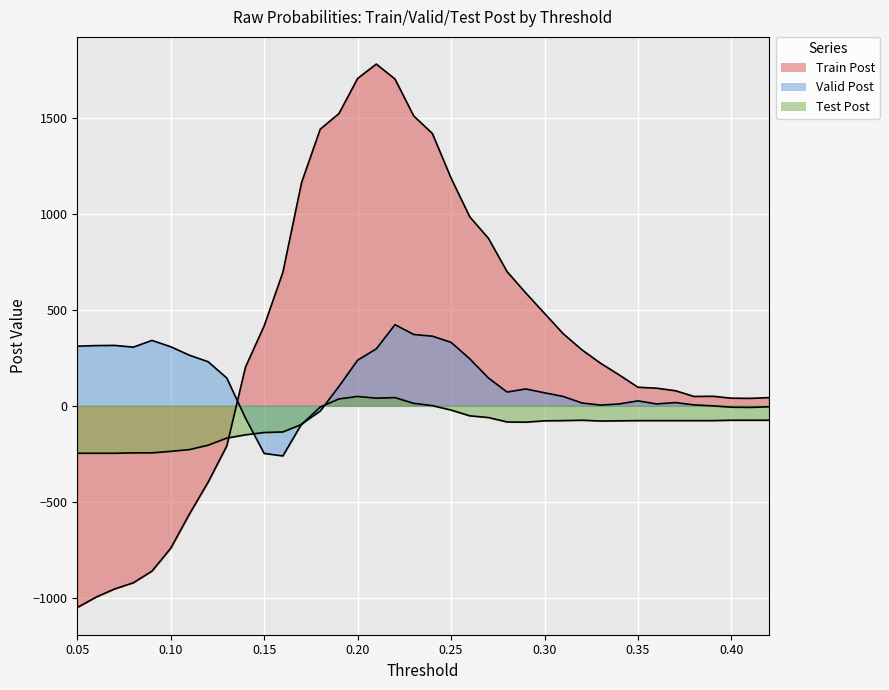

Reading left to right, what are all the values shown in this chart?

Train Post: 0.05=-1051	0.06=-997	0.07=-954	0.08=-922	0.09=-861	0.1=-742	0.11=-564	0.12=-398	0.13=-209	0.14=202	0.15=417	0.16=696	0.17=1163	0.18=1442	0.19=1523	0.2=1706	0.21=1781	0.22=1703	0.23=1511	0.24=1419	0.25=1187	0.26=985	0.27=873	0.28=699	0.29=588	0.3=482	0.31=376	0.32=292	0.33=222	0.34=161	0.35=97	0.36=92	0.37=79	0.38=49	0.39=50	0.4=40	0.41=39	0.42=43
Valid Post: 0.05=311	0.06=314	0.07=315	0.08=306	0.09=341	0.1=308	0.11=264	0.12=230	0.13=145	0.14=-64	0.15=-248	0.16=-261	0.17=-95	0.18=-27	0.19=101	0.2=238	0.21=297	0.22=423	0.23=372	0.24=363	0.25=331	0.26=245	0.27=145	0.28=72	0.29=88	0.3=68	0.31=49	0.32=15	0.33=4	0.34=10	0.35=26	0.36=10	0.37=17	0.38=5	0.39=0	0.4=-7	0.41=-8	0.42=-5
Test Post: 0.05=-247	0.06=-247	0.07=-247	0.08=-245	0.09=-245	0.1=-237	0.11=-228	0.12=-205	0.13=-168	0.14=-151	0.15=-139	0.16=-136	0.17=-97	0.18=-6	0.19=36	0.2=49	0.21=40	0.22=43	0.23=13	0.24=1	0.25=-22	0.26=-52	0.27=-61	0.28=-84	0.29=-85	0.3=-78	0.31=-77	0.32=-75	0.33=-79	0.34=-78	0.35=-77	0.36=-77	0.37=-77	0.38=-77	0.39=-77	0.4=-75	0.41=-75	0.42=-75